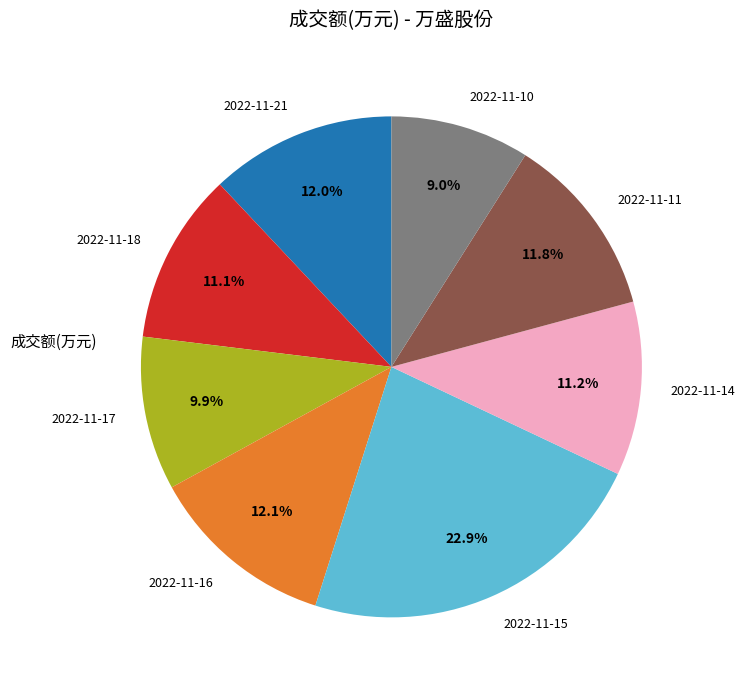

How many segments does this pie chart have?

8